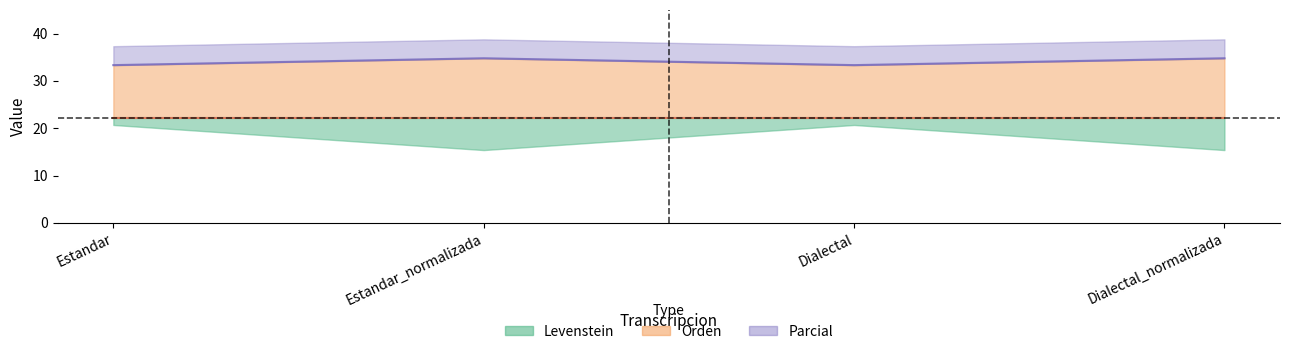

Which label corresponds to the largest value in the chart?

Estandar_normalizada